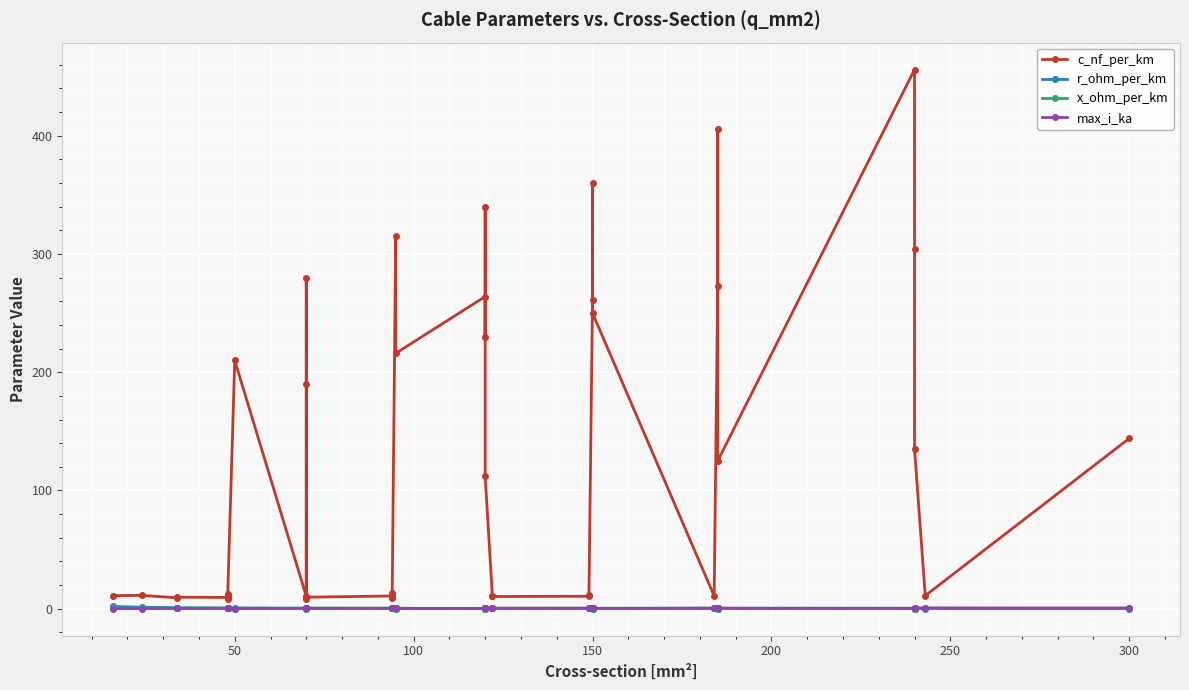

What is the value of the x_ohm_per_km point at the 13th from the left?

0.5